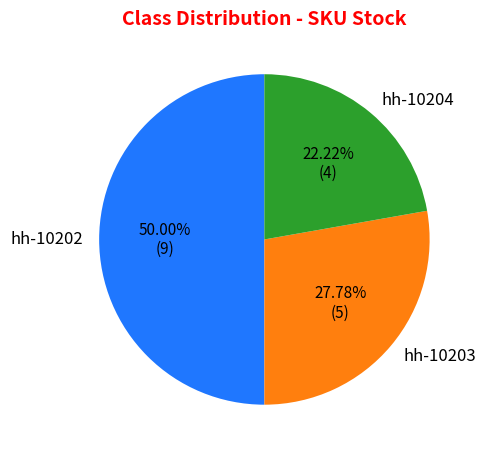

Count the number of slices in the pie.

3